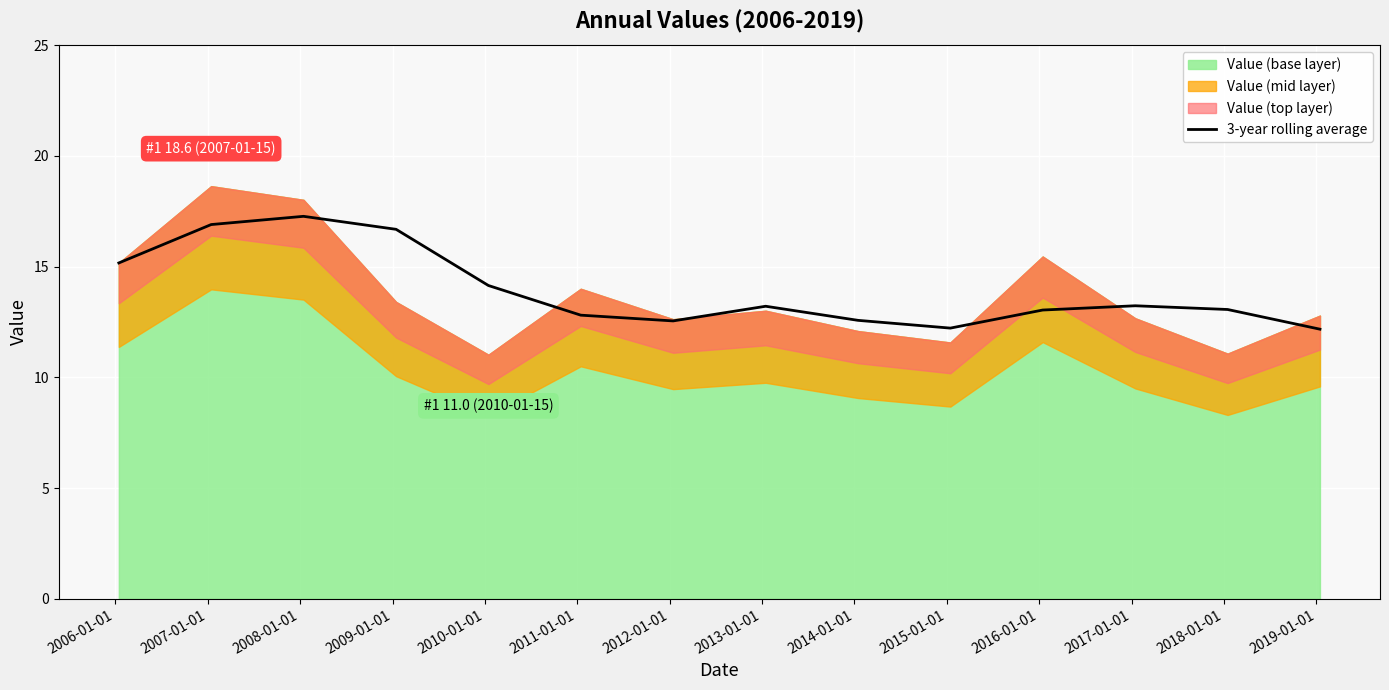

What is the sum of all values?

195.0